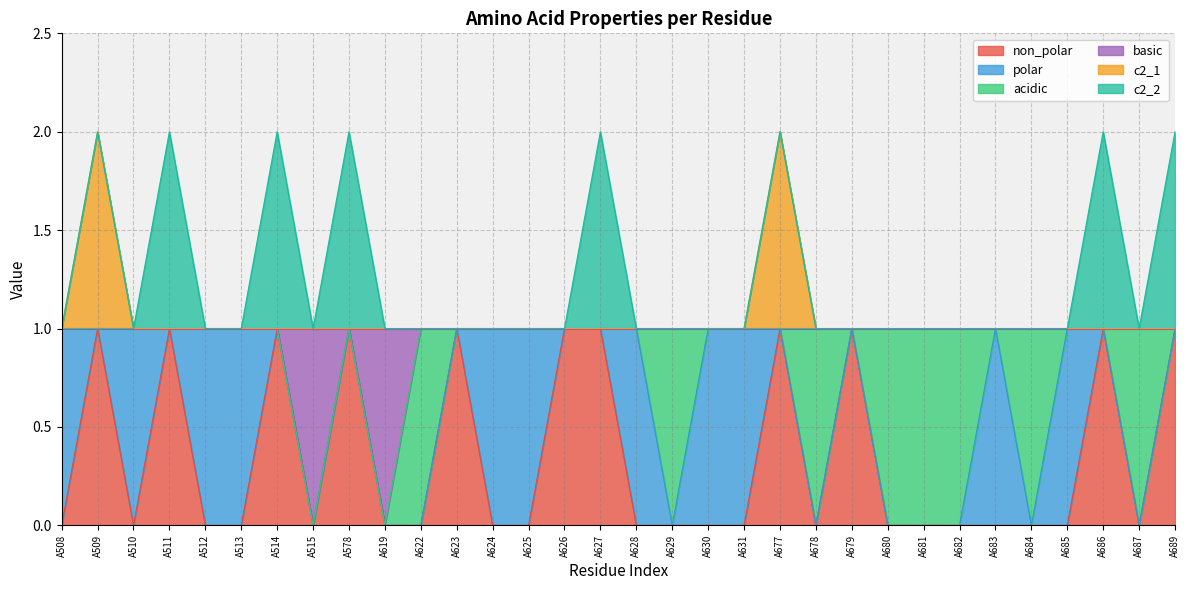

How many values in the c2_1 series exceed 1?

2